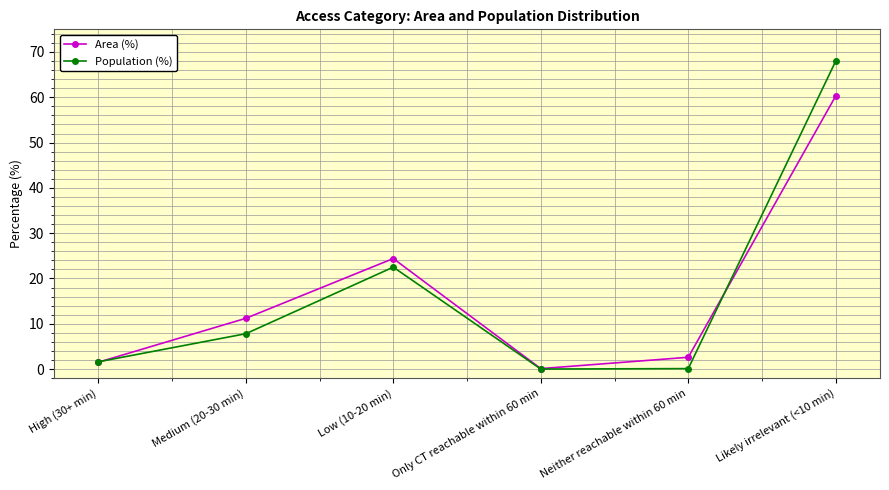

Is this an area chart (filled region under the line)?

No